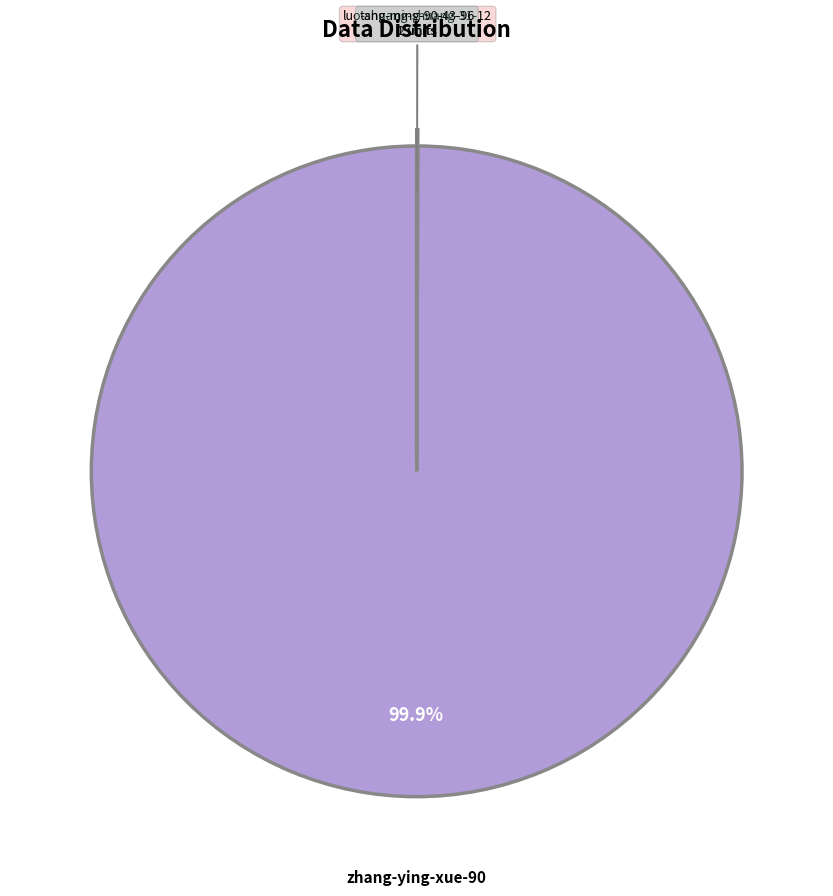

Is there any slice that represents more than half of the pie?

Yes